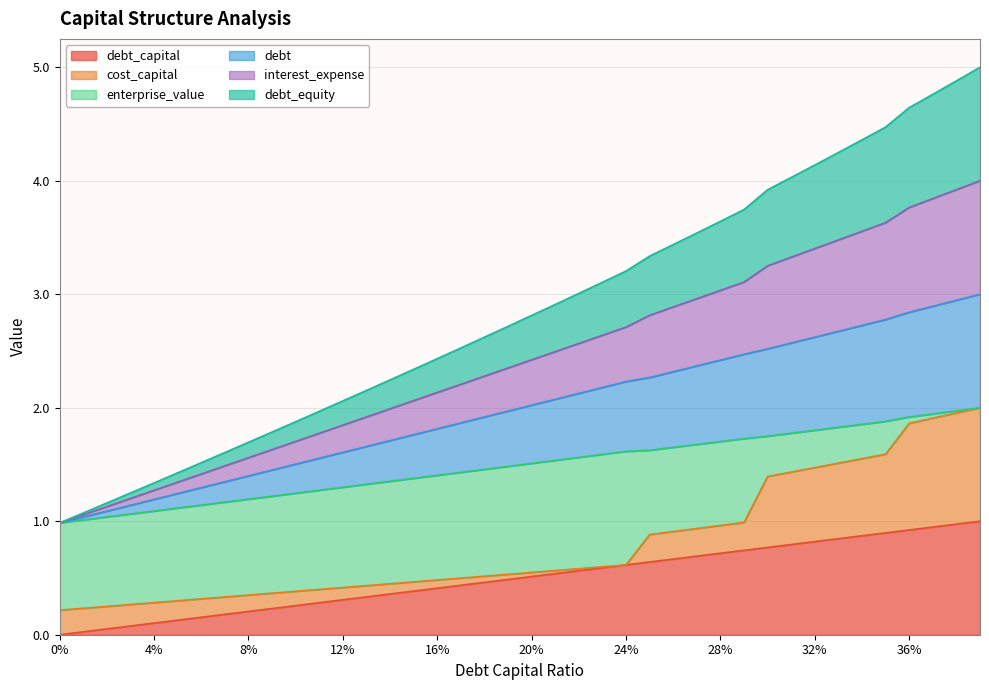

At how many categories does at least one series exceed 3?

18